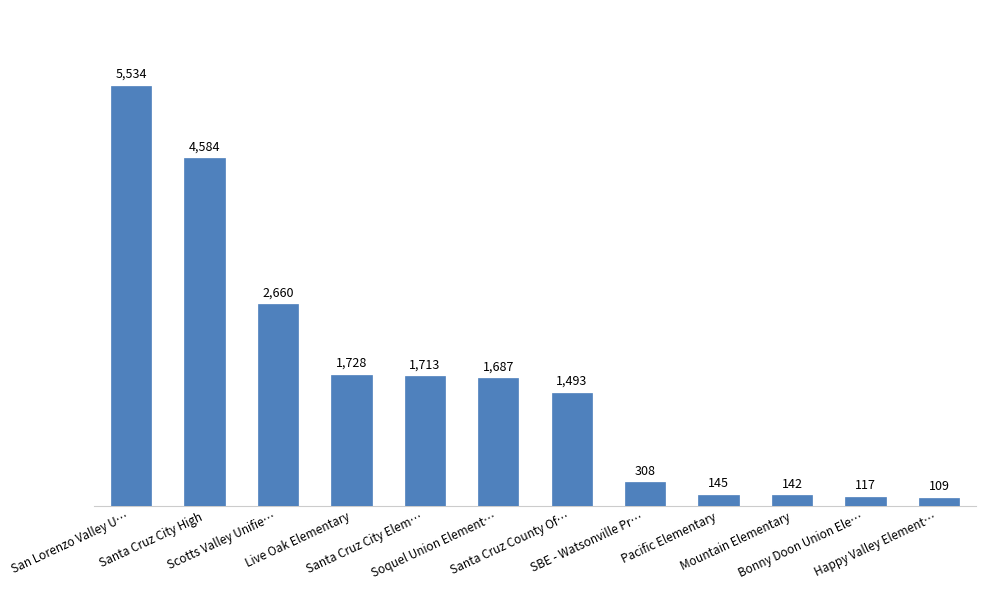

List the labels in order of value, smallest first.

Happy Valley Element…, Bonny Doon Union Ele…, Mountain Elementary, Pacific Elementary, SBE - Watsonville Pr…, Santa Cruz County Of…, Soquel Union Element…, Santa Cruz City Elem…, Live Oak Elementary, Scotts Valley Unifie…, Santa Cruz City High, San Lorenzo Valley U…